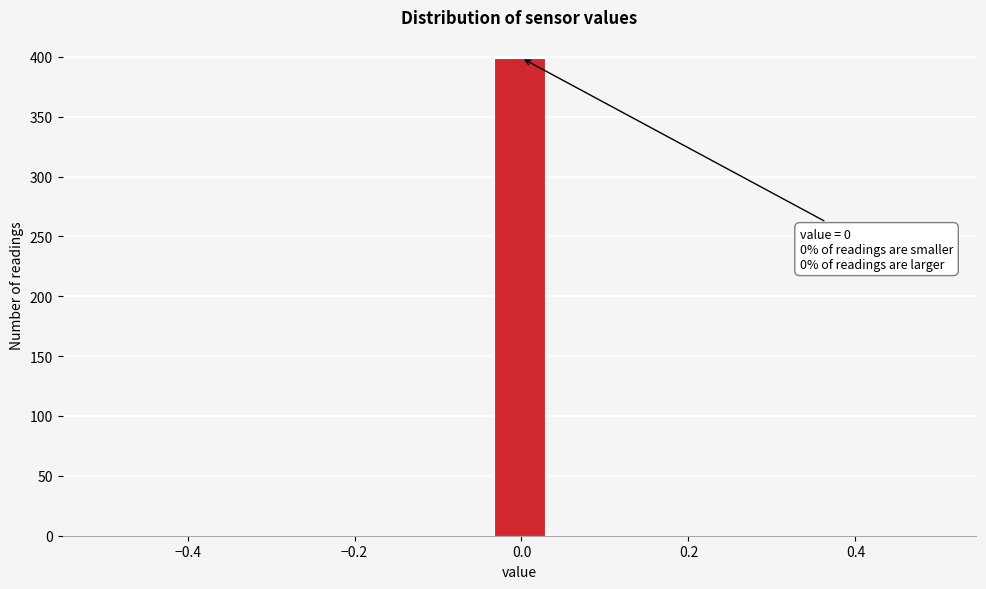

Read against the x-axis, roughly where is the centre of the tallest bar?

0.00